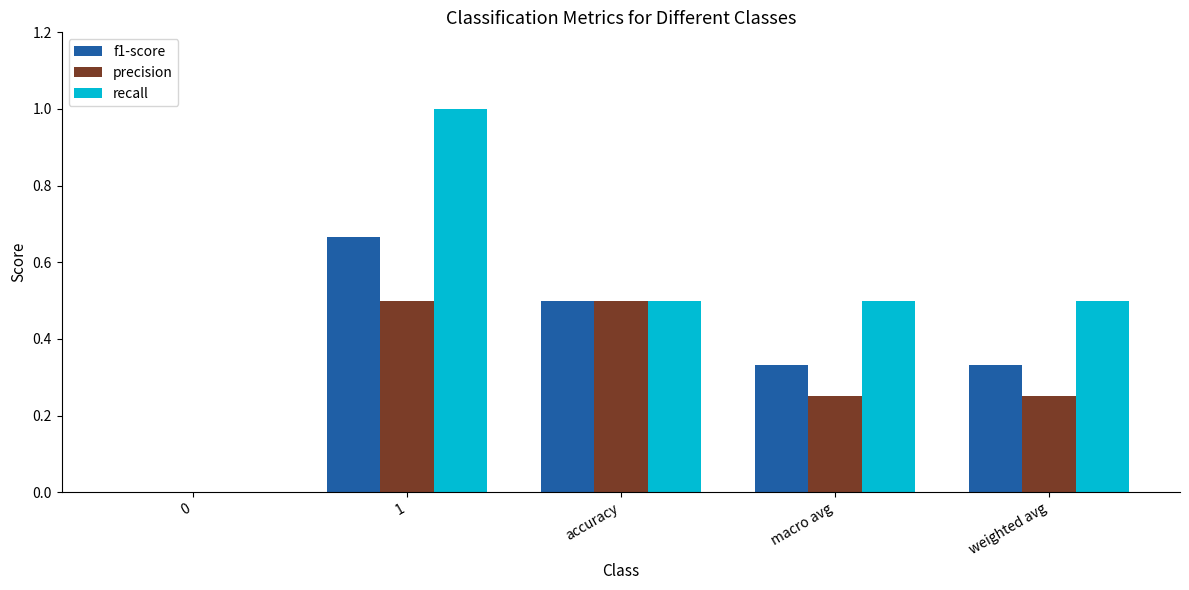

What is the maximum value for recall?

1.0